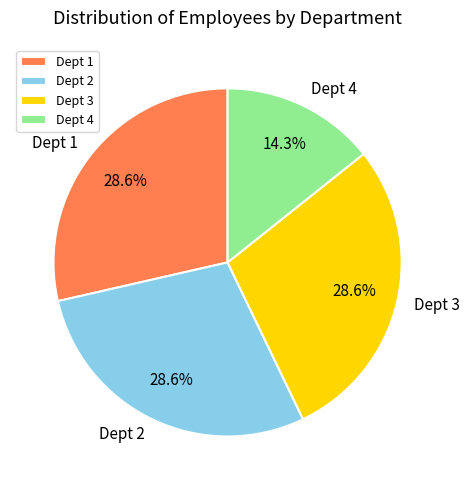

Which category has the smallest portion of the pie?

Dept 4